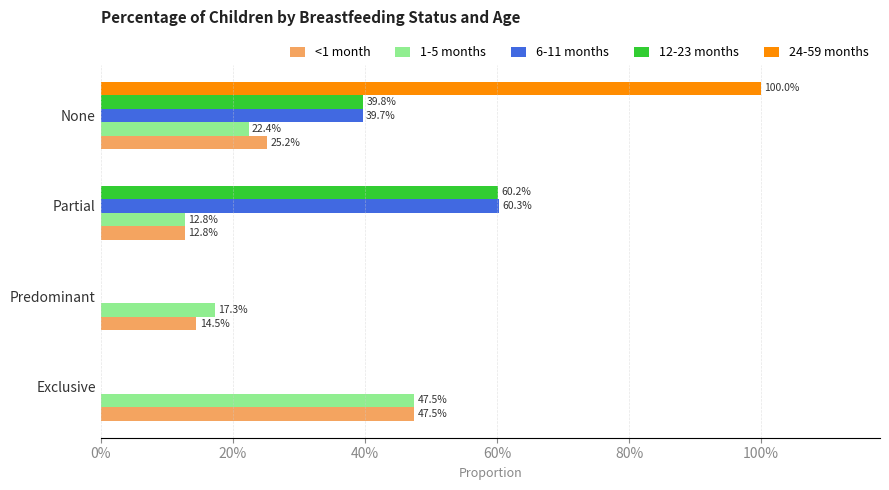

Which series has the largest total across all categories?

<1 month